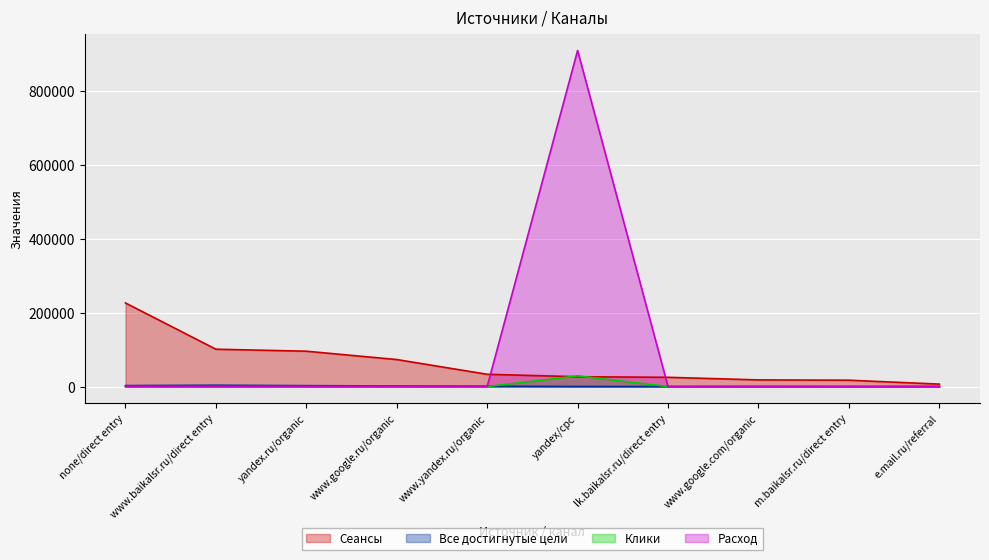

What are all the series names shown in the legend?

Сеансы, Все достигнутые цели, Клики, Расход